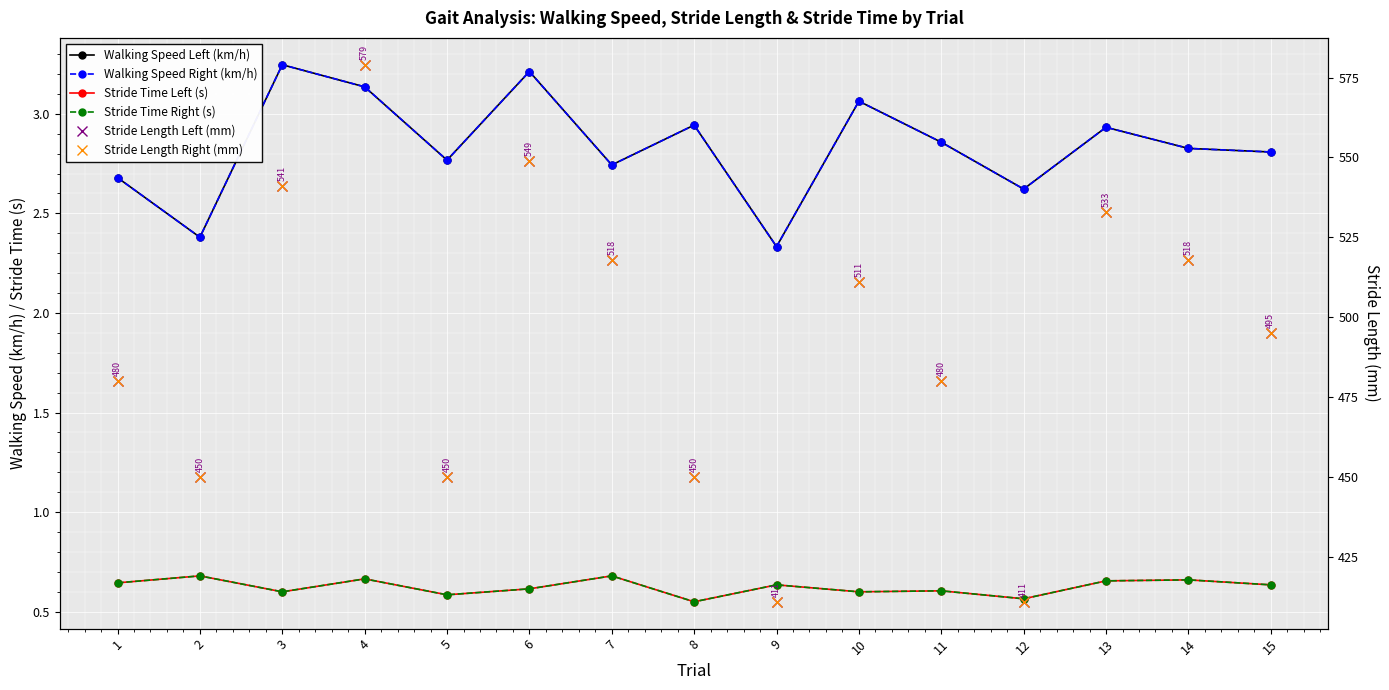

True or false: Stride Time Right (s) has more than 1 interior local peaks.

True